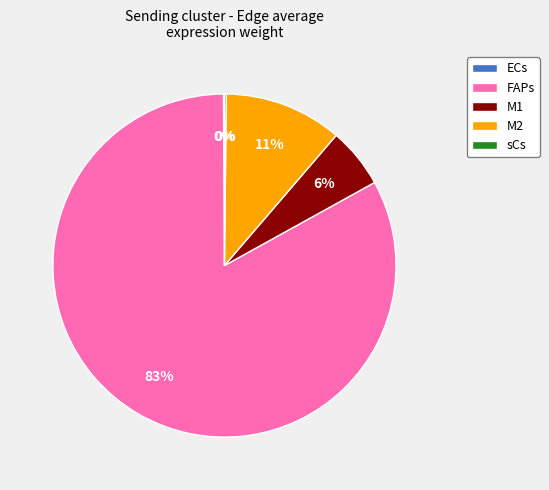

To the nearest percent, what is the average slice percentage?

20%